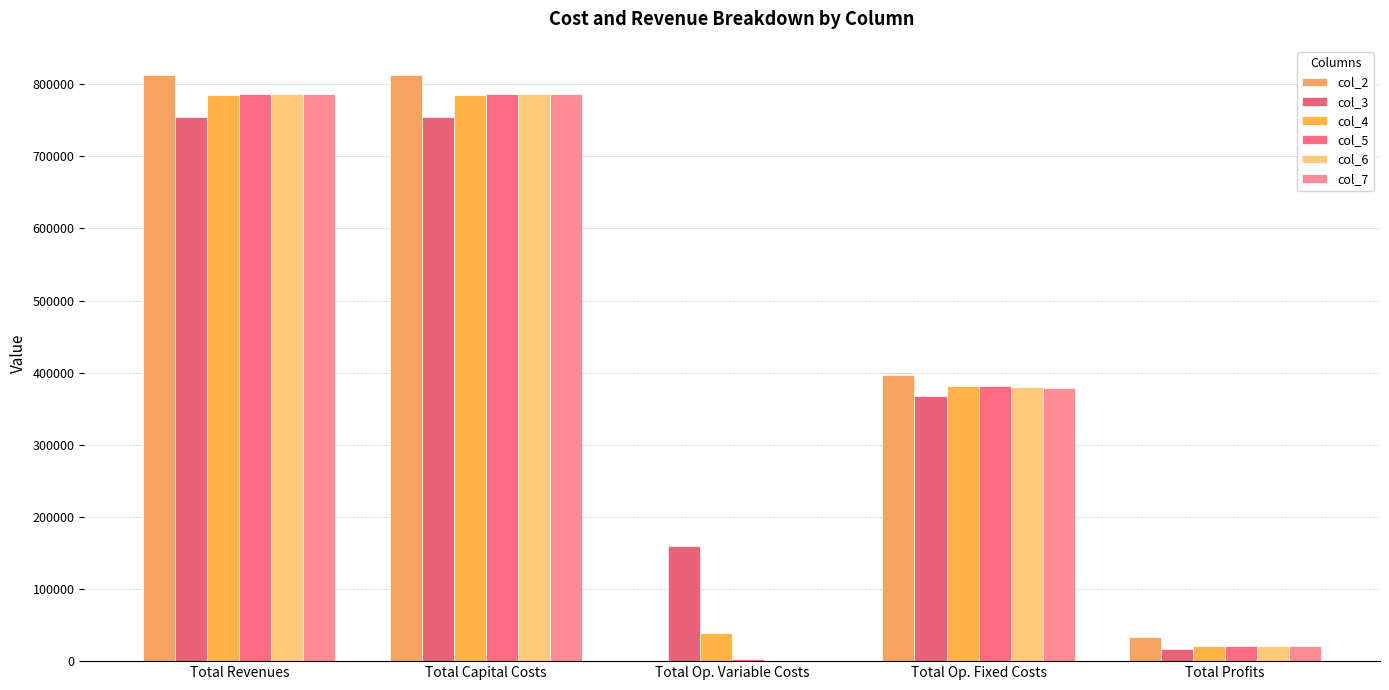

Which series has the largest total across all categories?

col_2